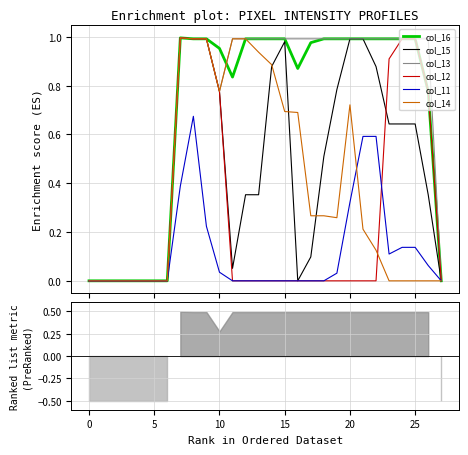

Which series ends up on top after the final intersection of col_15 and col_12?

col_12